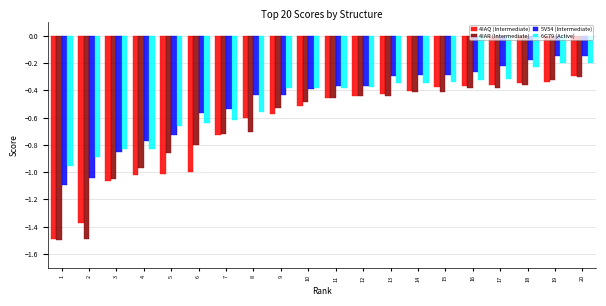

Is it true that 4IAQ (Intermediate) equals -0.6 at 15?

False